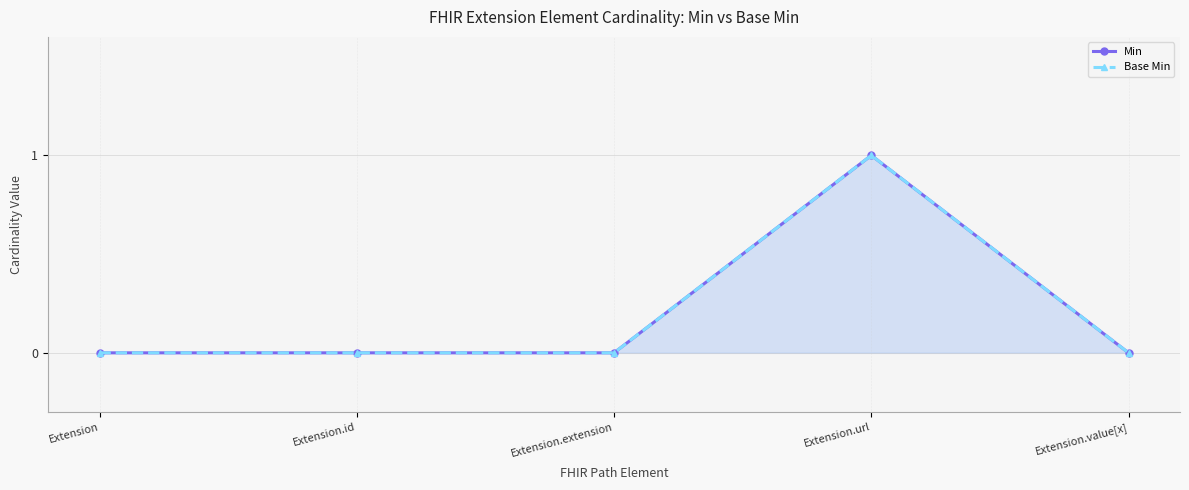

How many lines are shown in the chart?

2